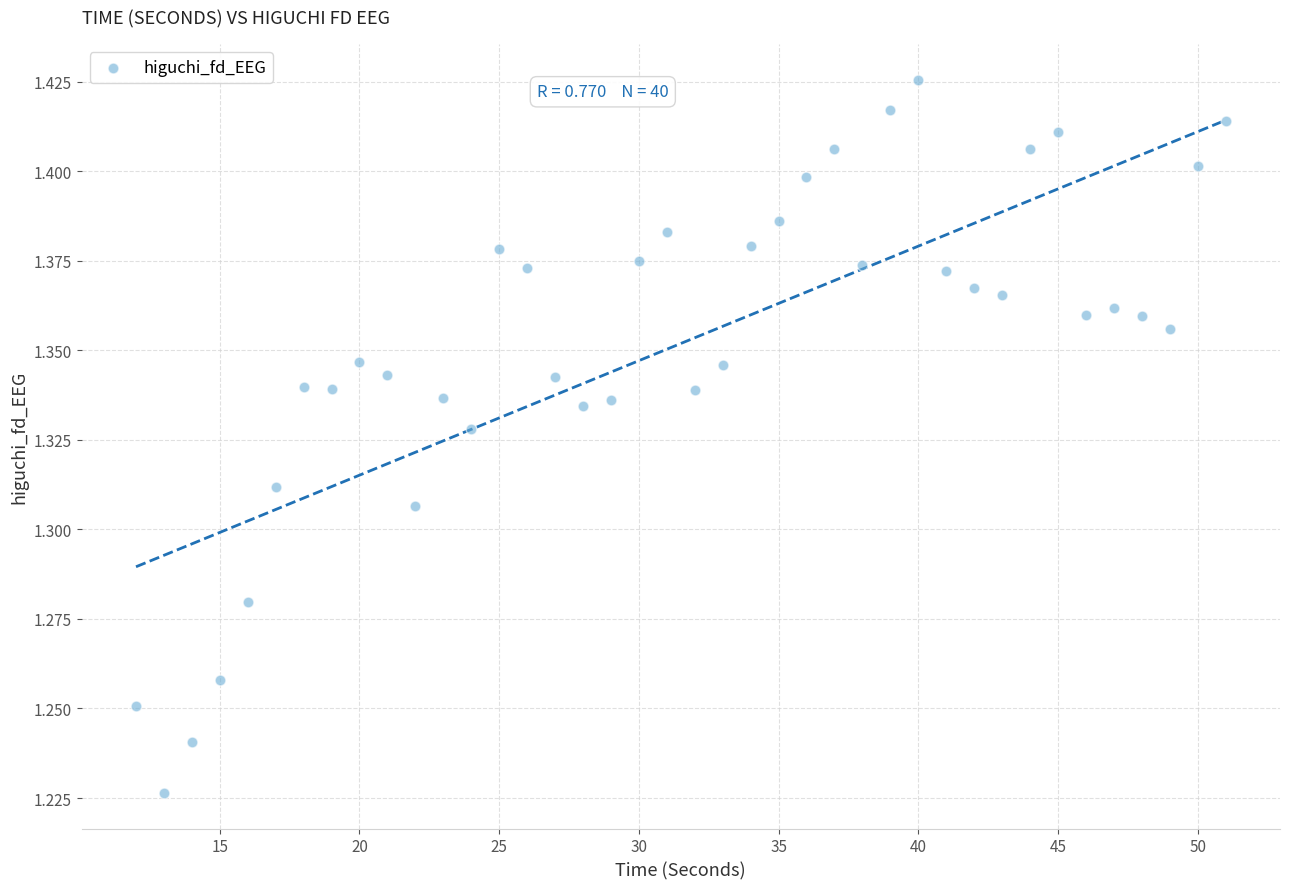

What is the range of X values (max minus min)?

39.0